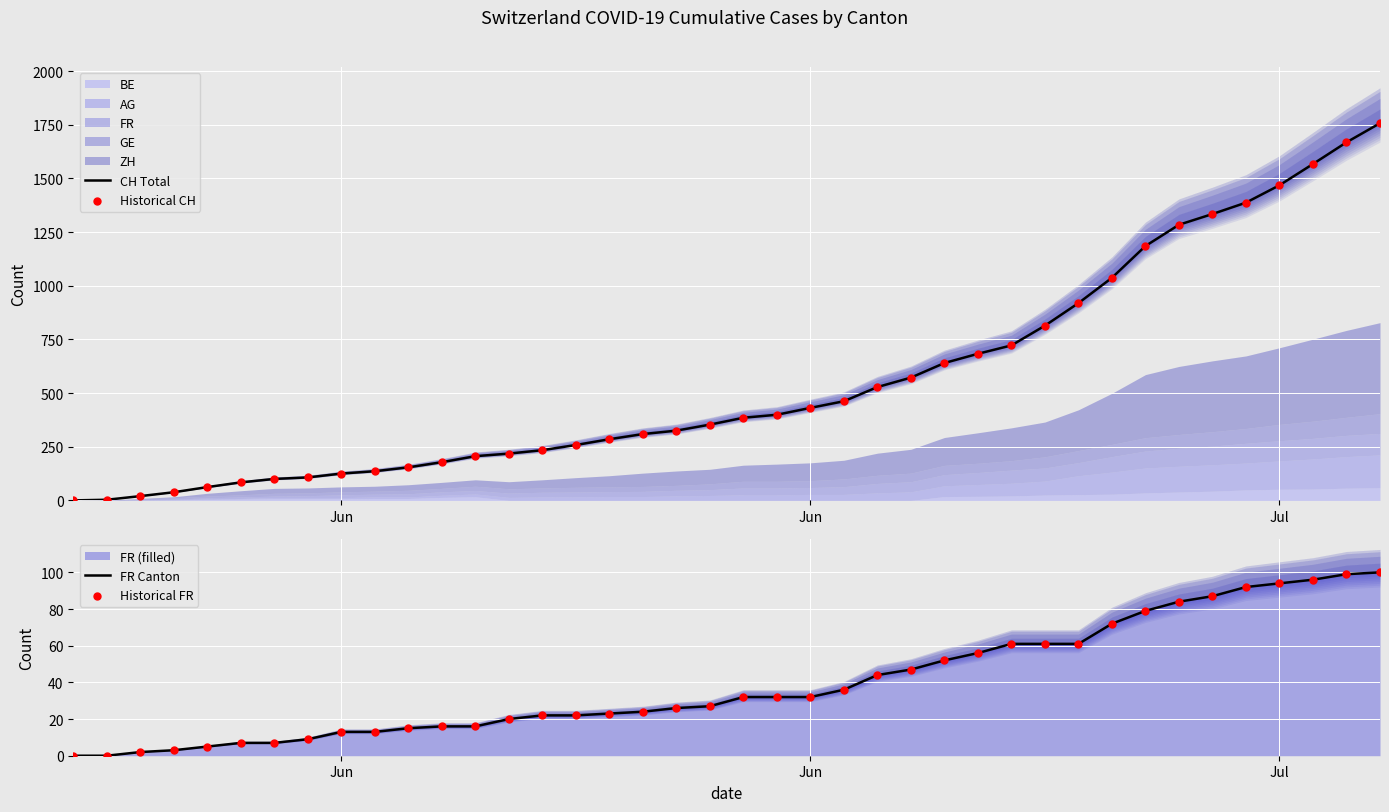

Is the value of Historical FR at 37 greater than the value of CH Total at 28?

No